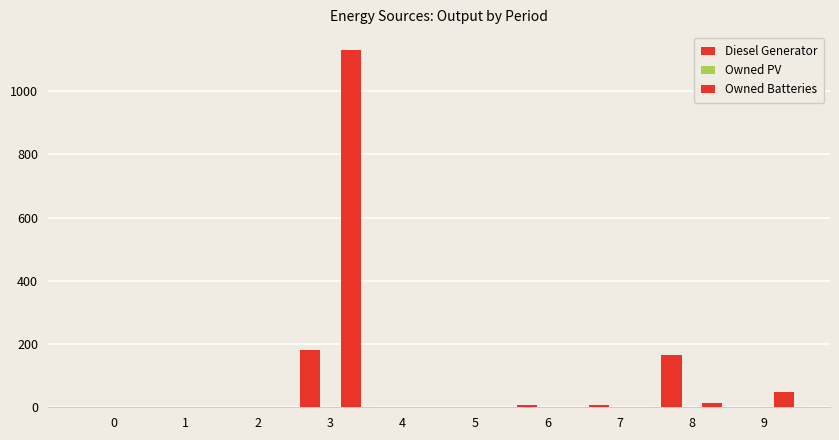

How many groups of bars are there?

10